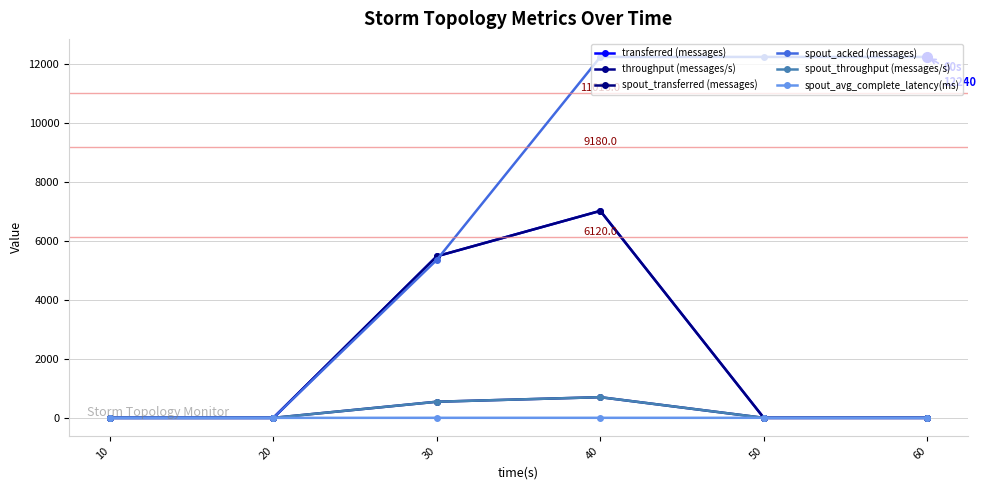

Does the chart have visible grid lines?

Yes